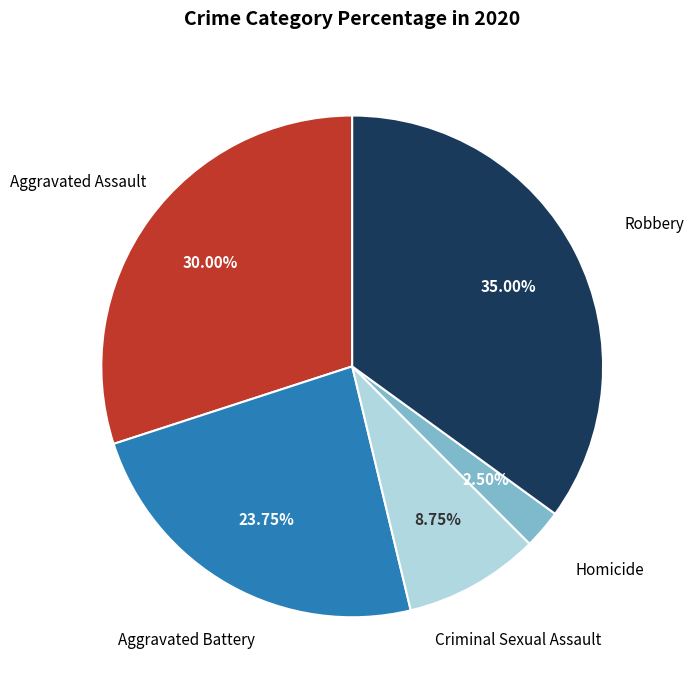

Is there any slice that represents more than half of the pie?

No